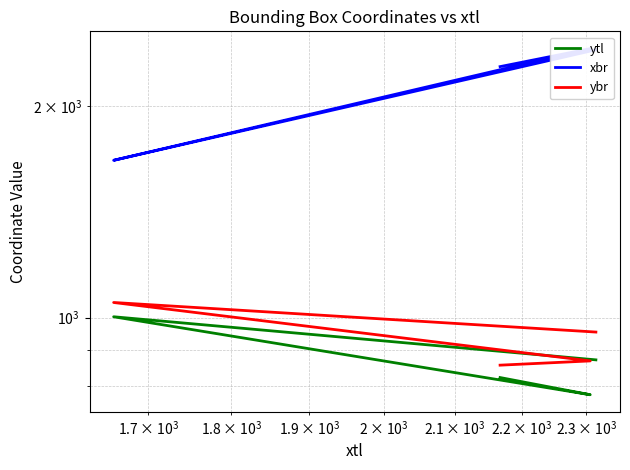

Which series has the widest spread of values?

xbr